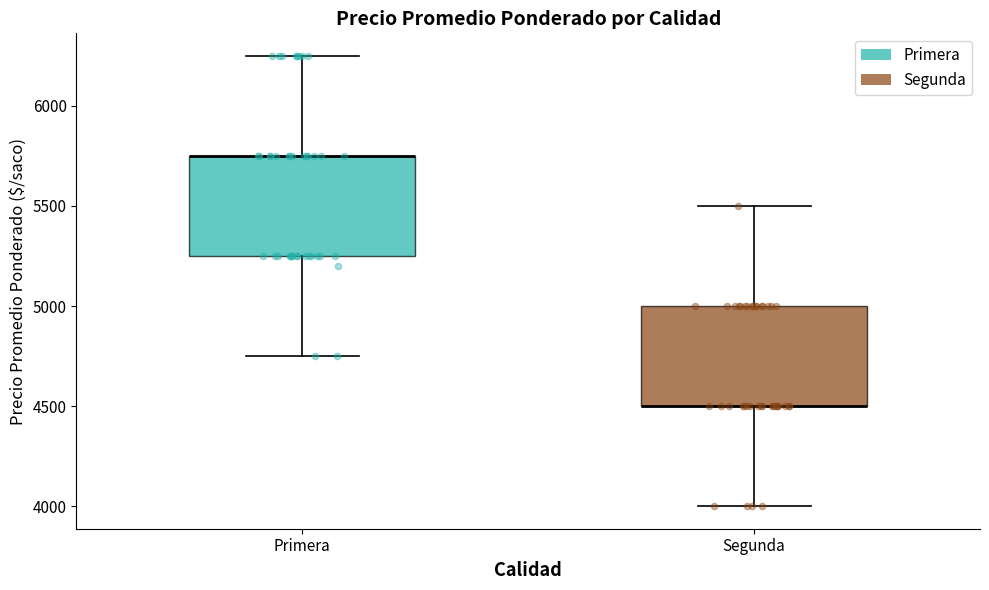

Where is the upper edge of the box for Primera on the y-axis? The values are not printed on the chart, so give them approximately, as read against the axis.

5750